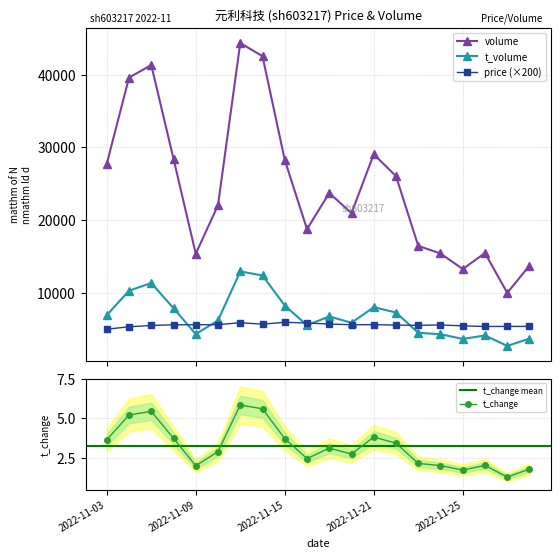

What is the sum of the t_volume values at 2022-11-21 and 2022-11-10?

14168.0